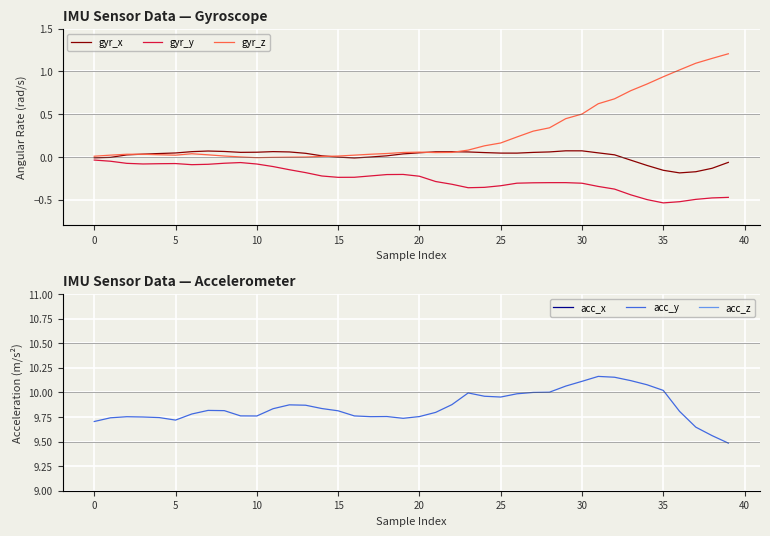

True or false: gyr_y has more than 0 points higher than both neighbors.

True